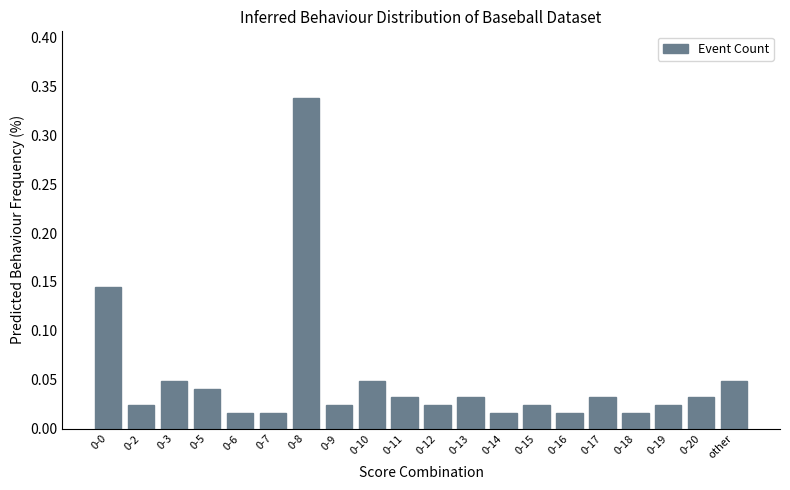

What position from the left is 0-17?

16